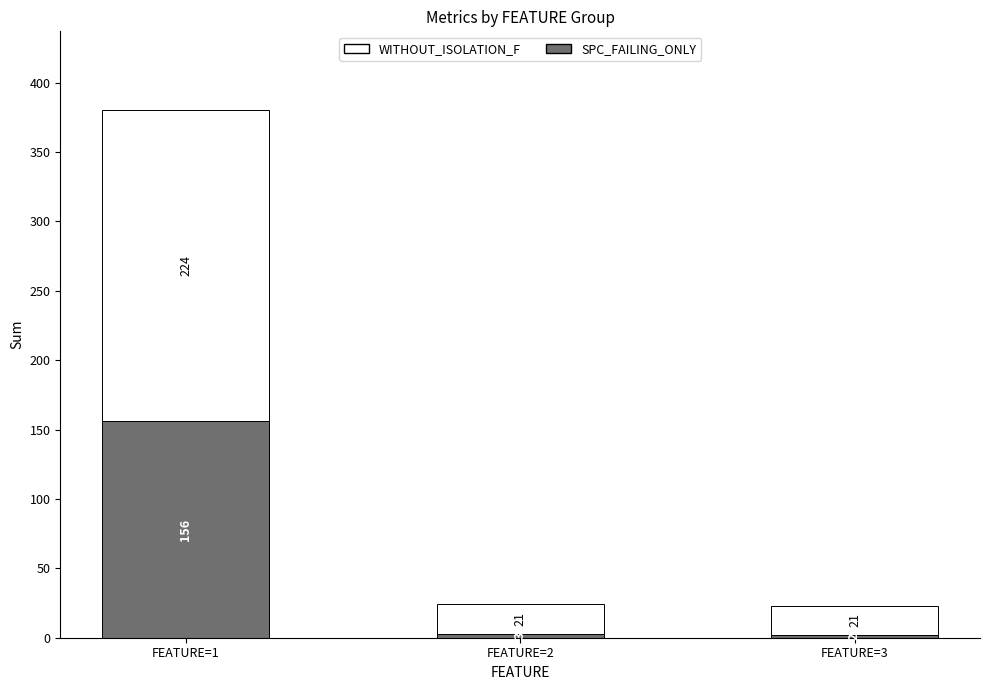

What is the total value across all series at FEATURE=1?

380